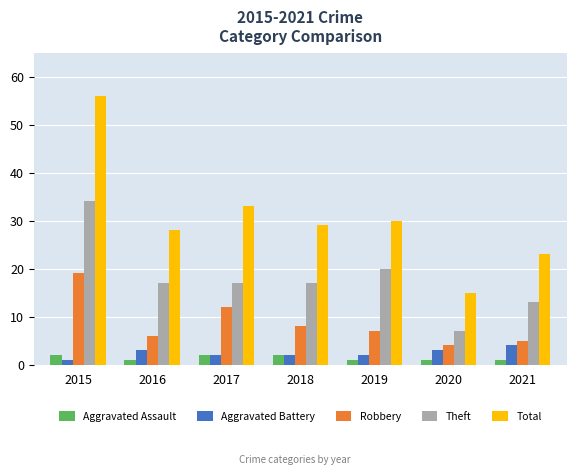

True or false: Aggravated Battery has a value of 1 at 2015.

True